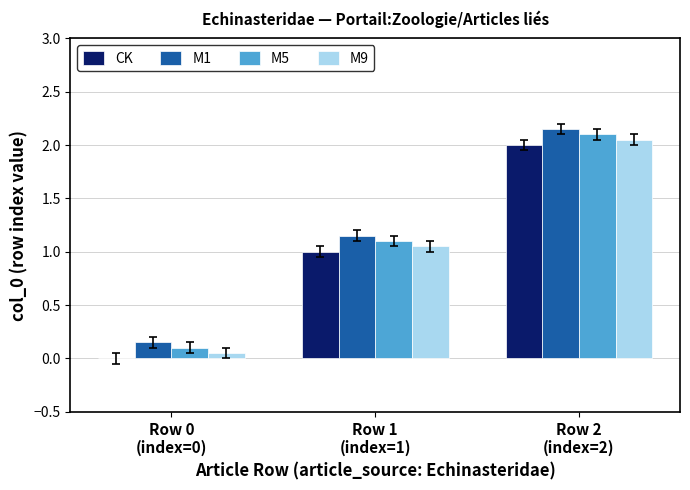

The value of M5 at Row 2
(index=2) is 2.1. True or false?

True